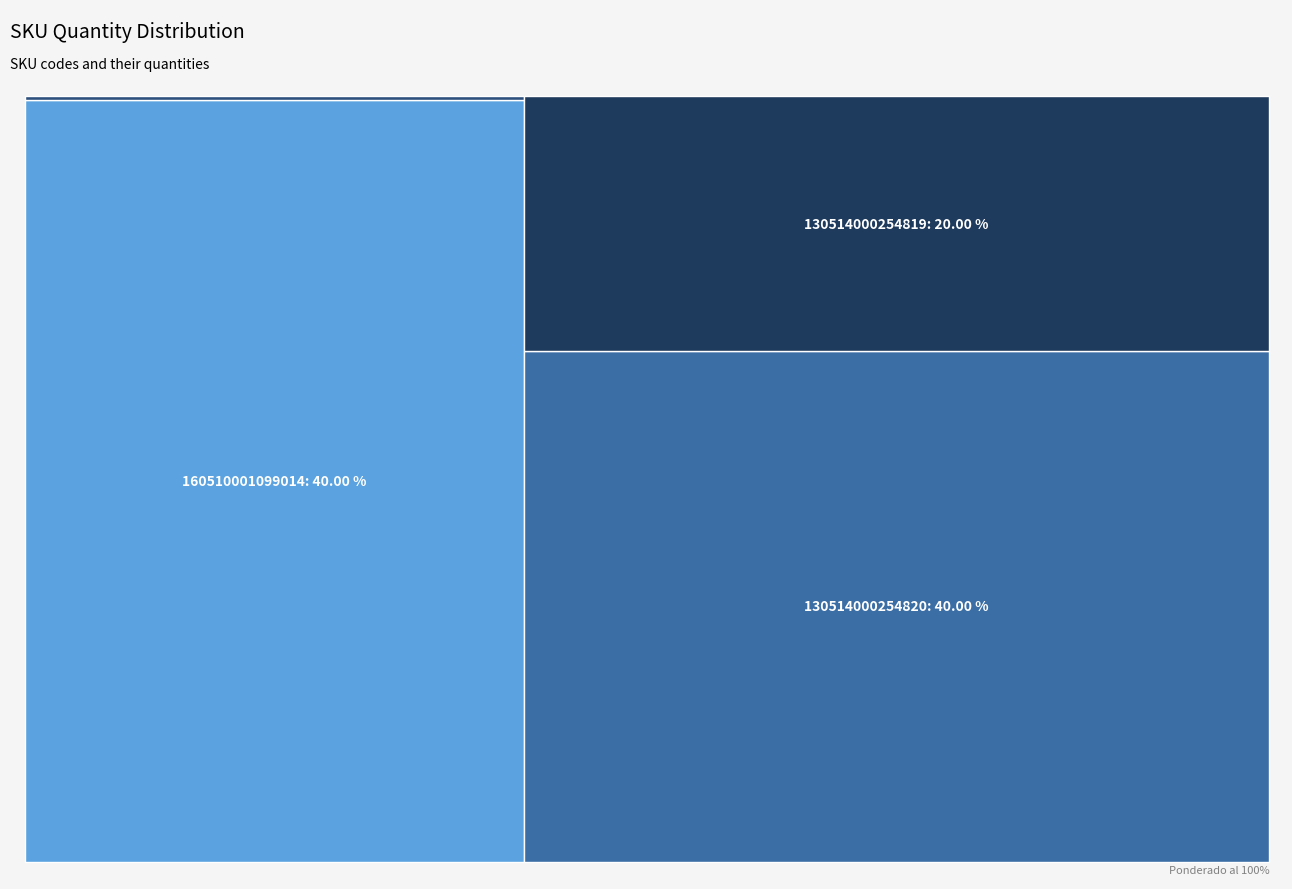

Reading left to right, list all the values displayed in this chart.

160510001099014=2	130512010524813=0	130514000254820=2	130514000254819=1